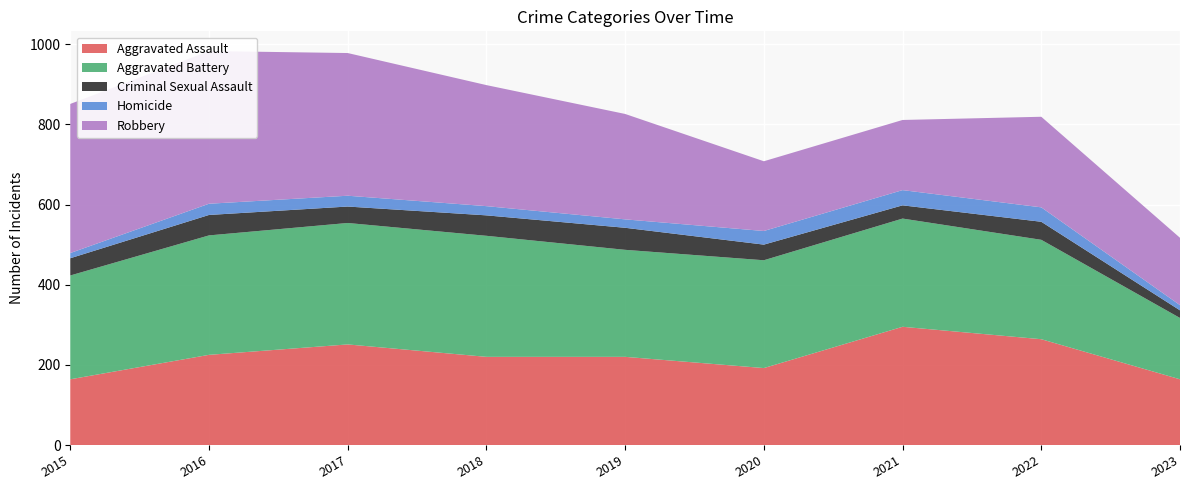

Read the Aggravated Assault value at 2016.

225